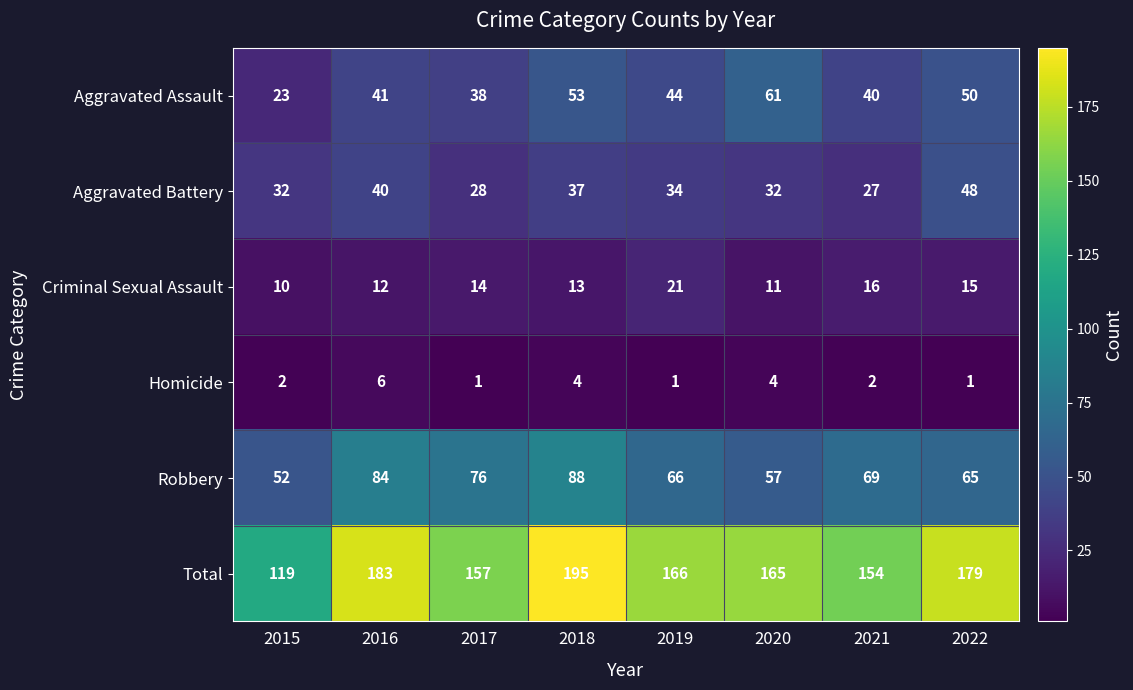

At which category is the sum across all series the highest?

2018